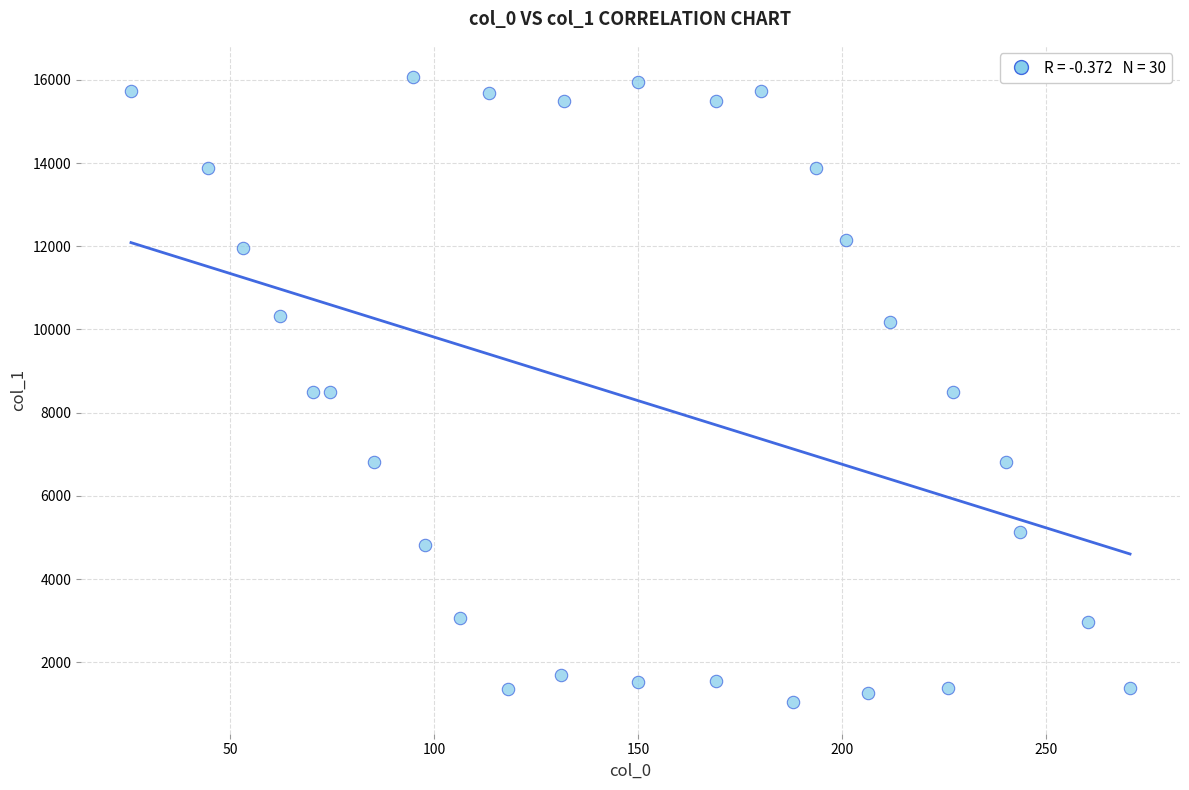

What is the range of Y values (max minus min)?

15028.5